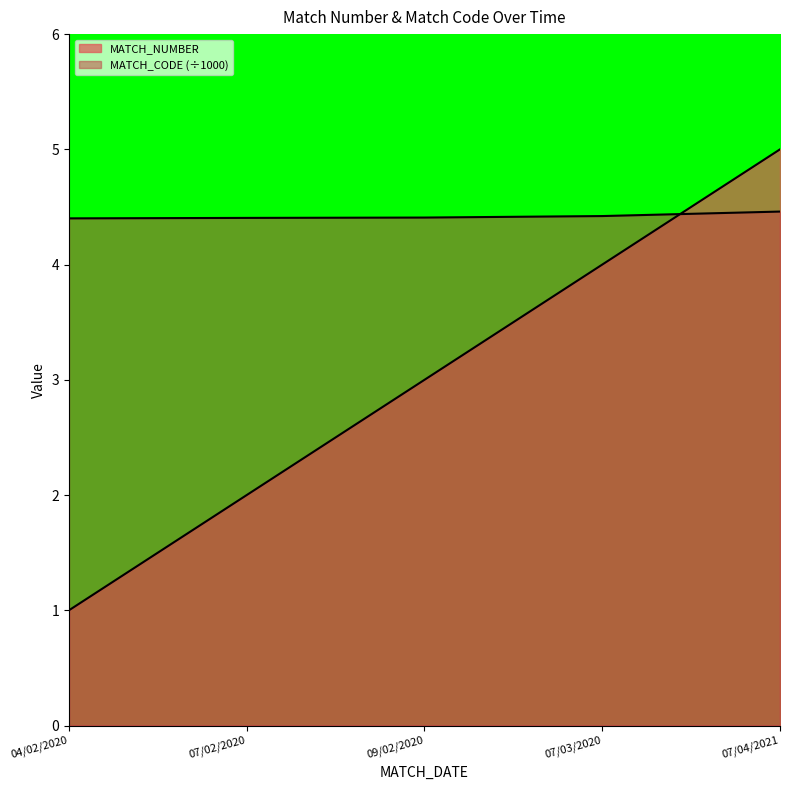

Is it true that MATCH_CODE equals 4.4 at 07/02/2020?

True